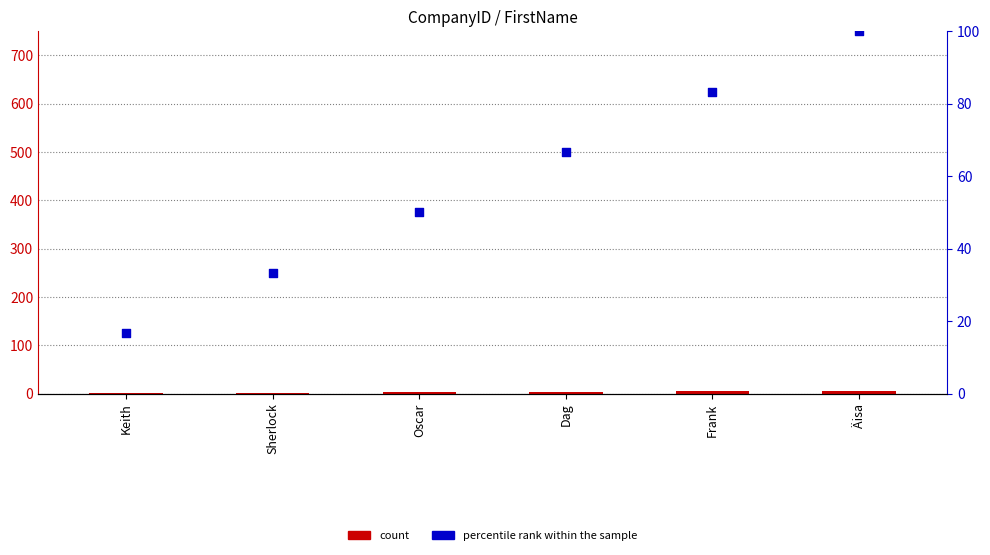

Which series has the largest total across all categories?

percentile rank within the sample